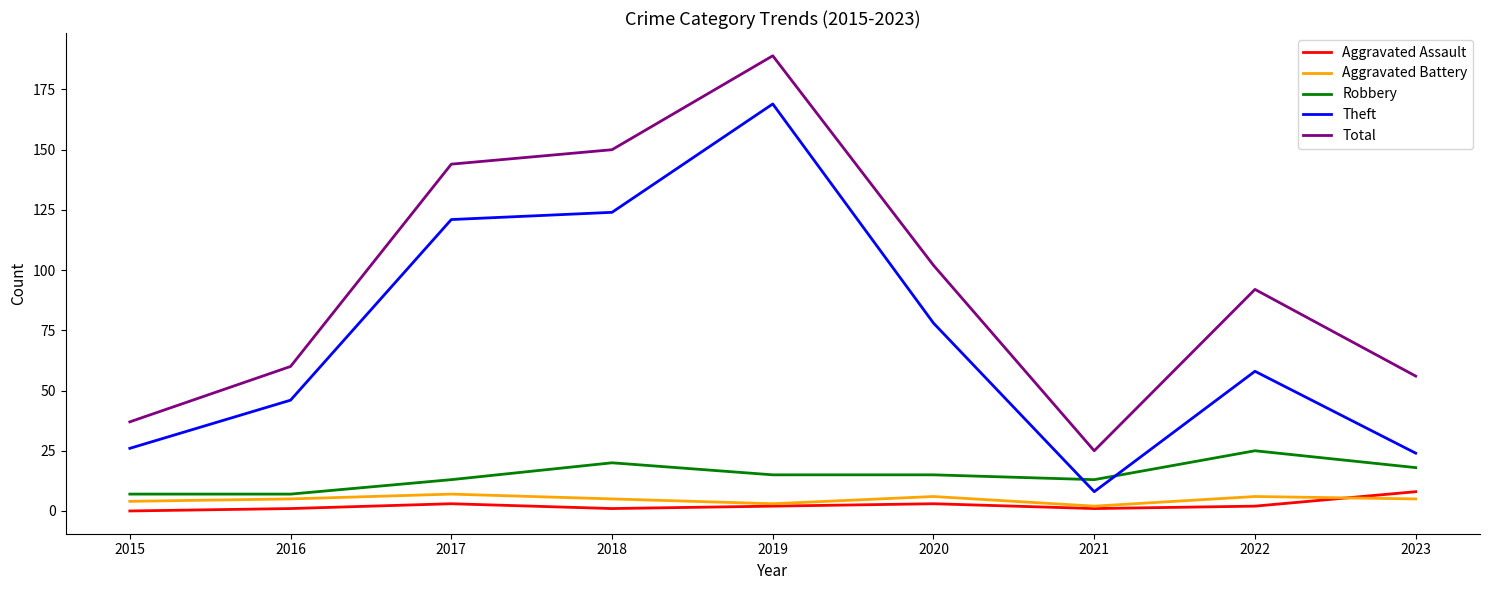

Which label corresponds to the largest value in the chart?

2019